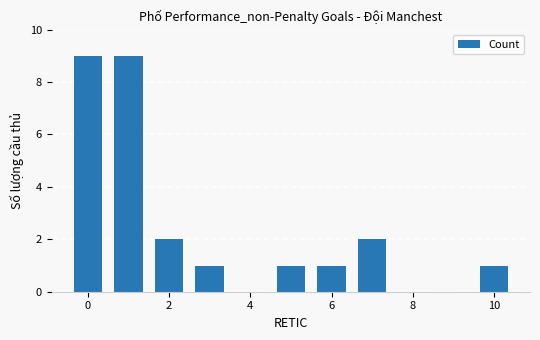

What is the value of the 5th bar from the left?

1